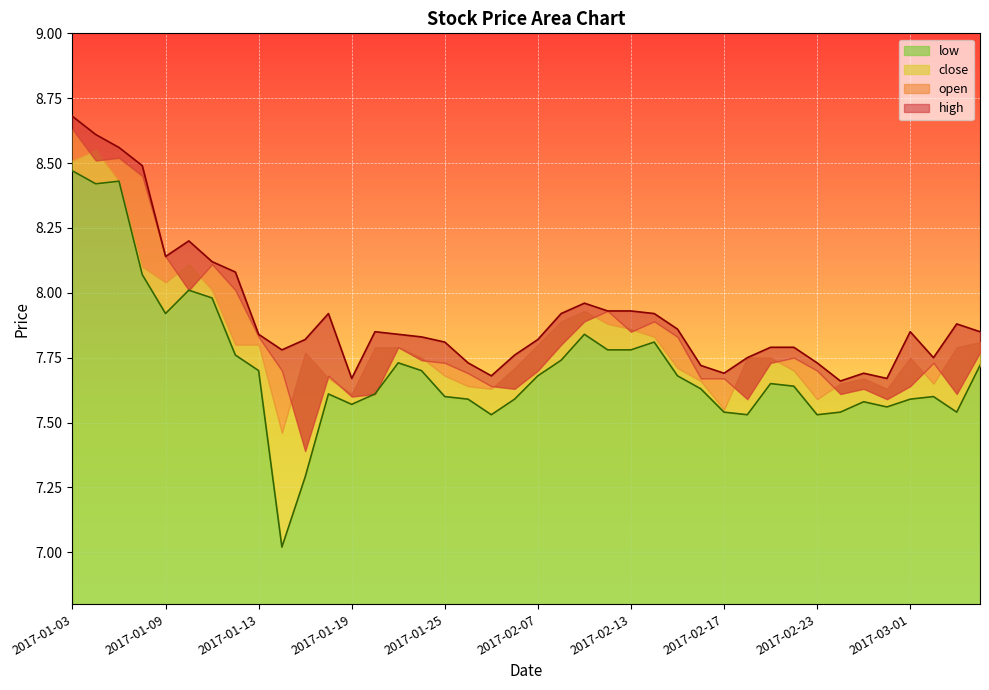

True or false: low and high cross at least once.

False